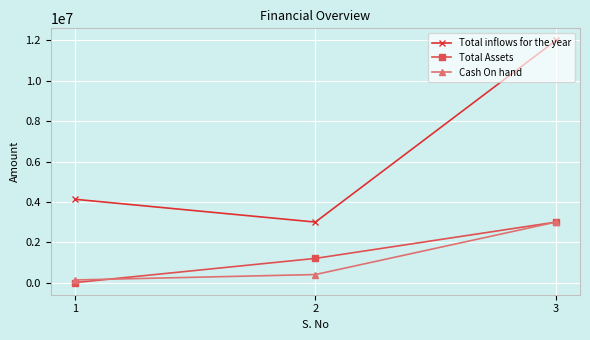

What is the sum of the Total Assets values at 1 and 2?

1200000.0